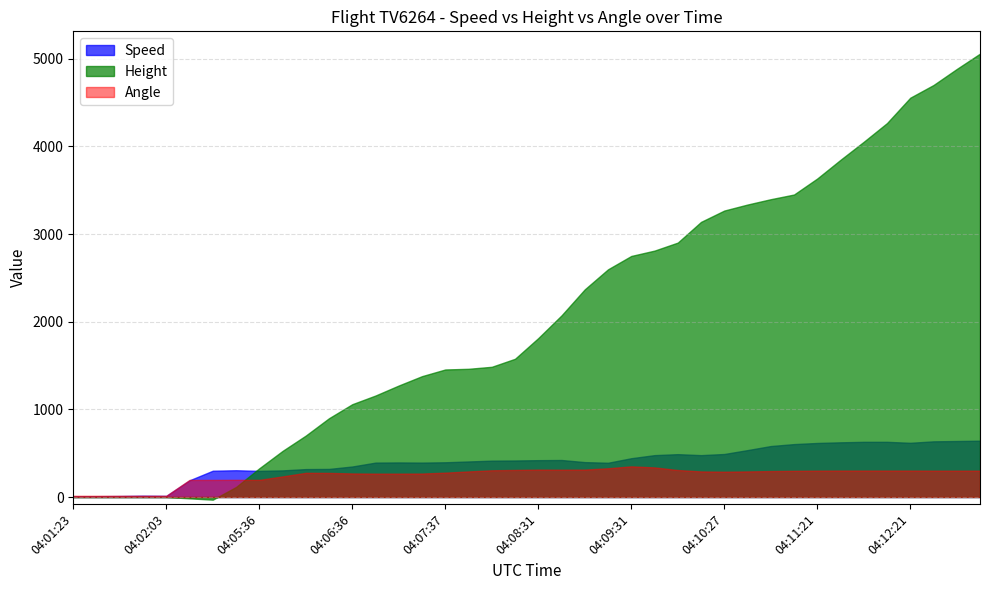

At which category is the sum across all series the highest?

04:13:07